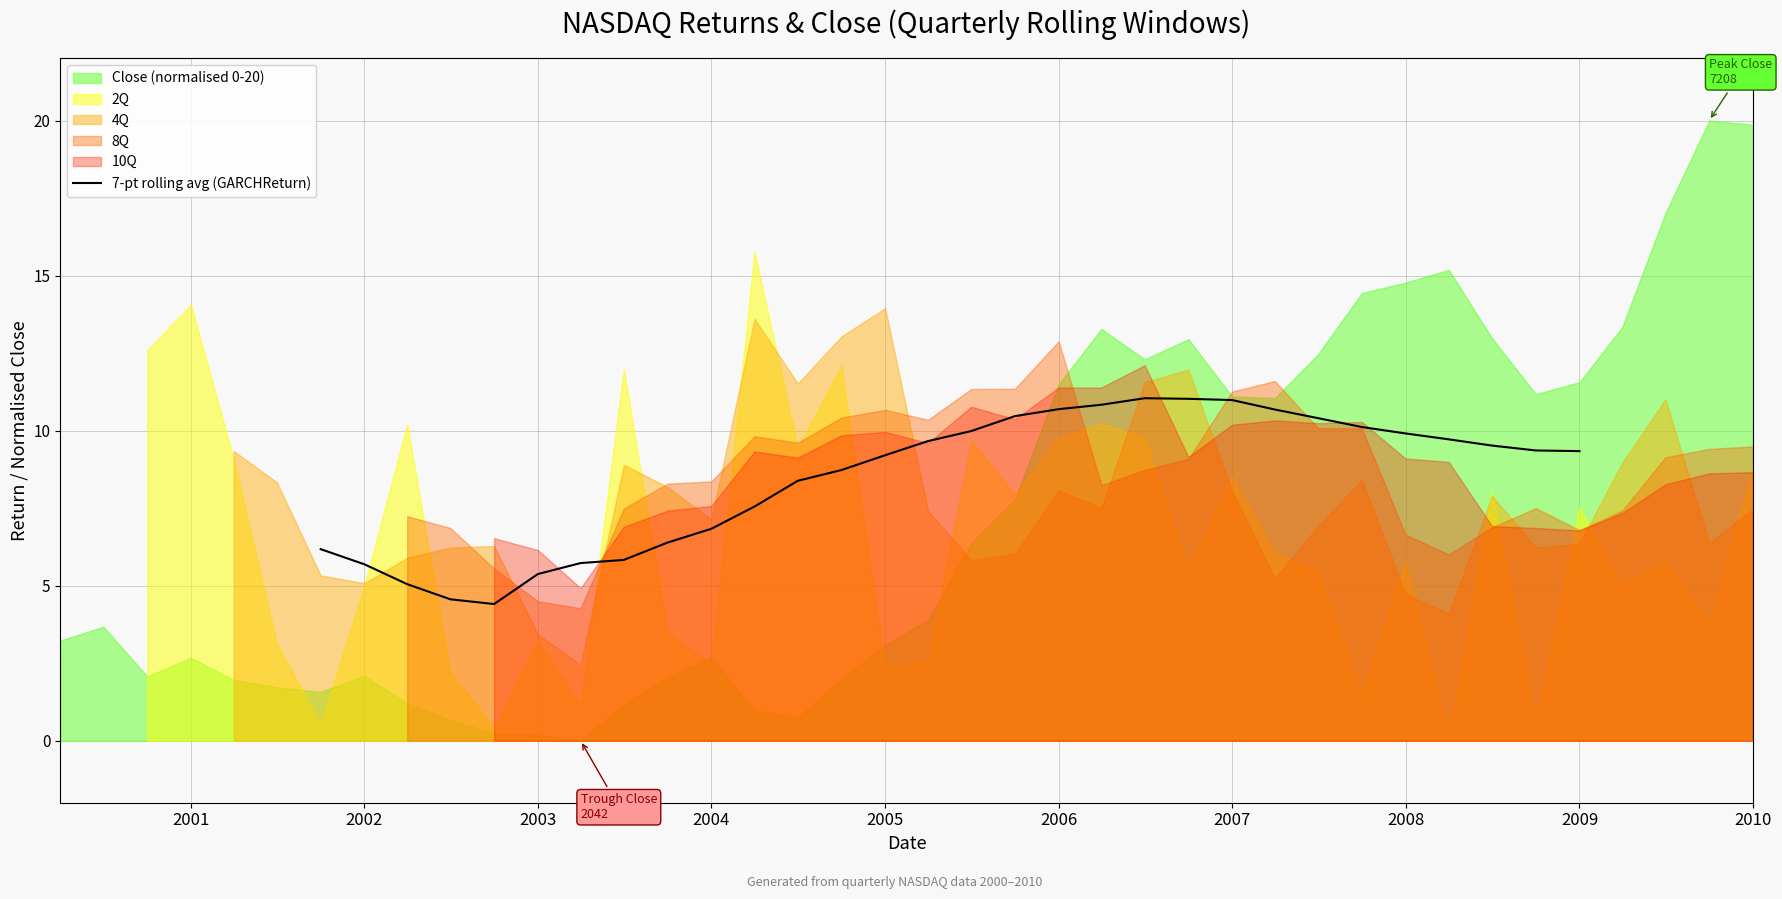

How many data points are less than 9?

13